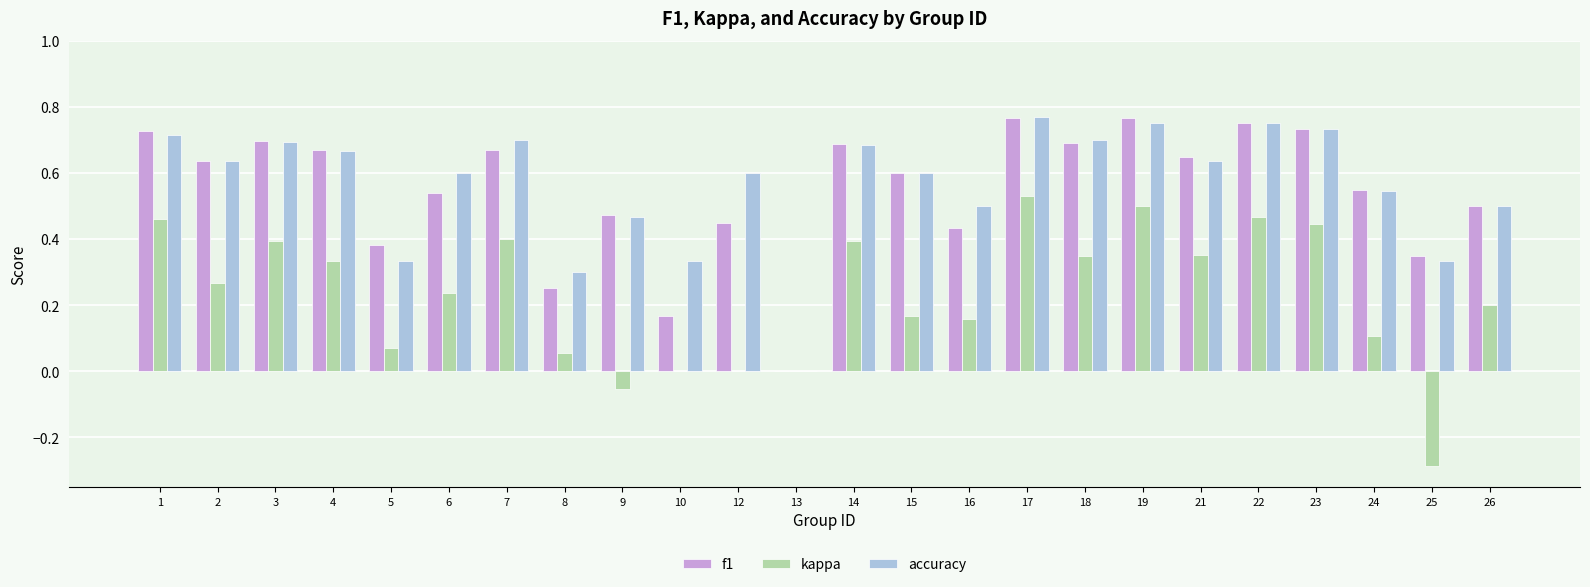

What is the total value across all series at 26?

1.2